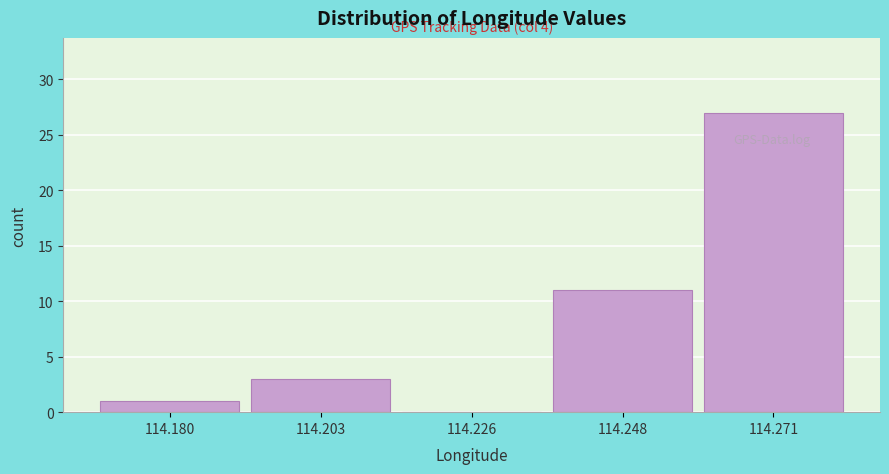

Reading left to right, what are all the values shown in this chart?

114.180=1	114.203=3	114.226=0	114.248=11	114.271=27